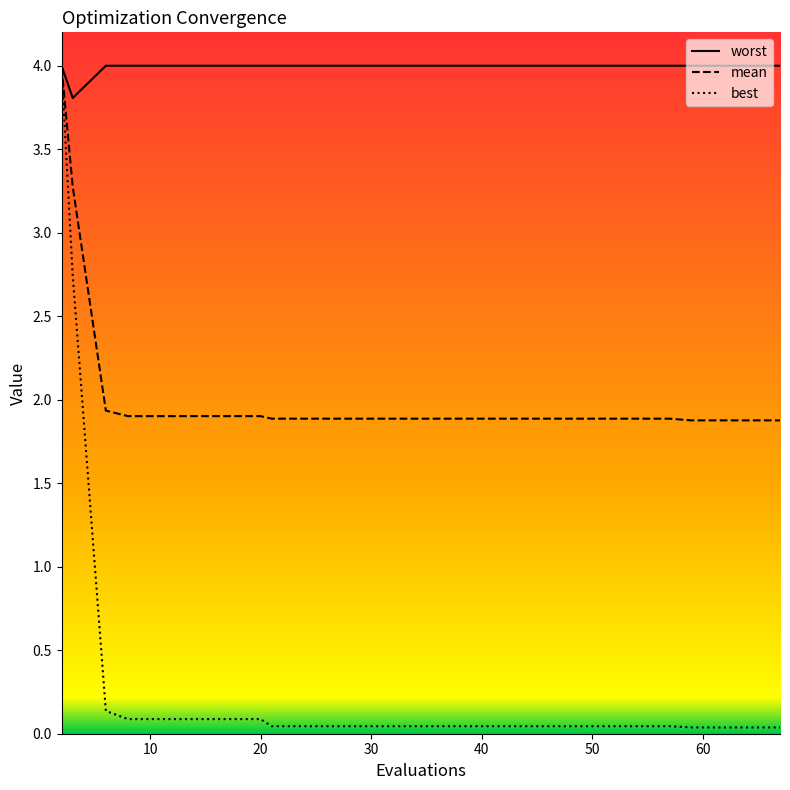

Reading left to right, what are all the values shown in this chart?

mean: 4.0	3.3	1.9	1.9	1.9	1.9	1.9	1.9	1.9	1.9	1.9	1.9	1.9	1.9	1.9	1.9	1.9	1.9	1.9	1.9
best: 4.0	2.7	0.1	0.1	0.1	0.1	0.1	0.0	0.0	0.0	0.0	0.0	0.0	0.0	0.0	0.0	0.0	0.0	0.0	0.0
worst: 4.0	3.8	4.0	4.0	4.0	4.0	4.0	4.0	4.0	4.0	4.0	4.0	4.0	4.0	4.0	4.0	4.0	4.0	4.0	4.0